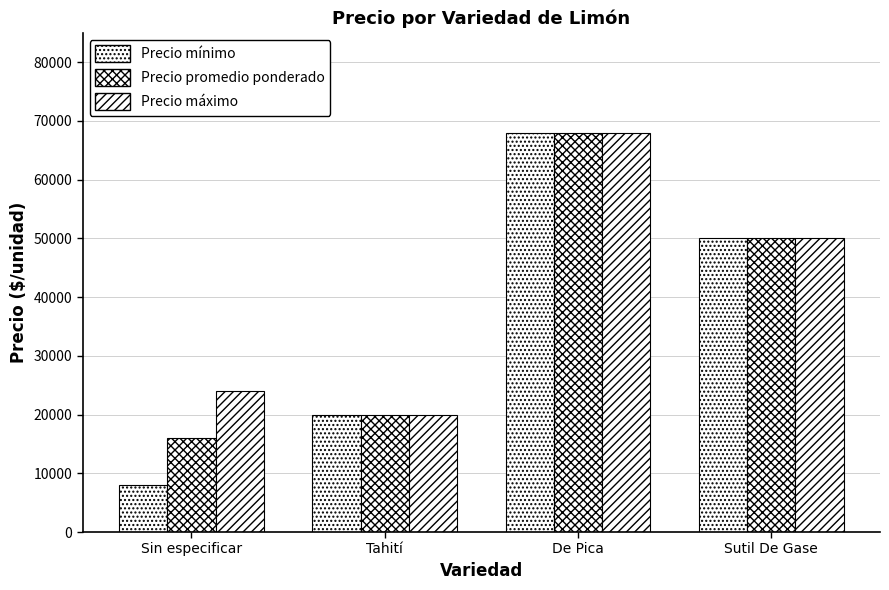

Where is Precio máximo nearest to the value 44000?

Sutil De Gase